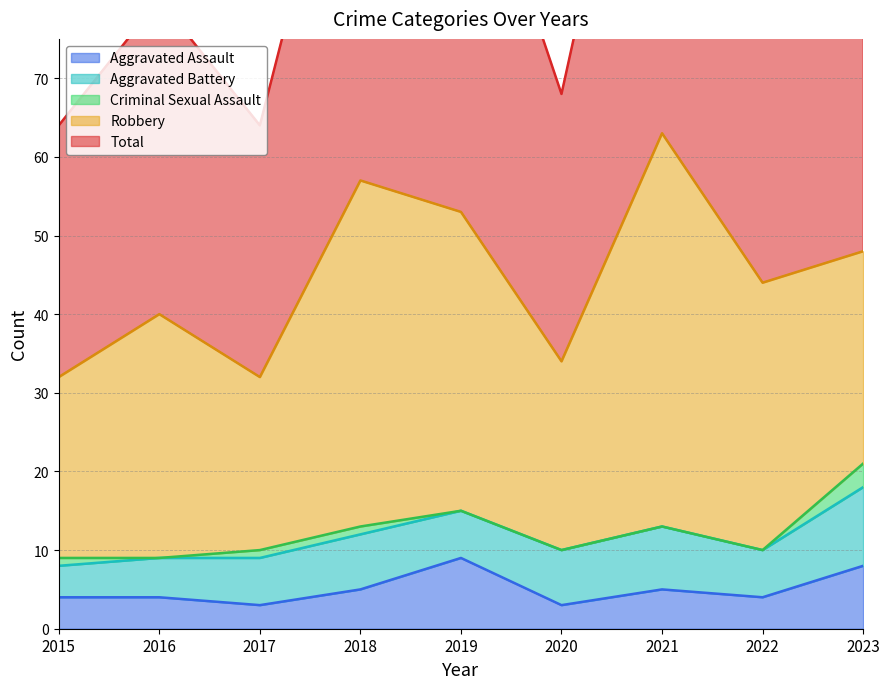

What is the greatest value displayed?

63